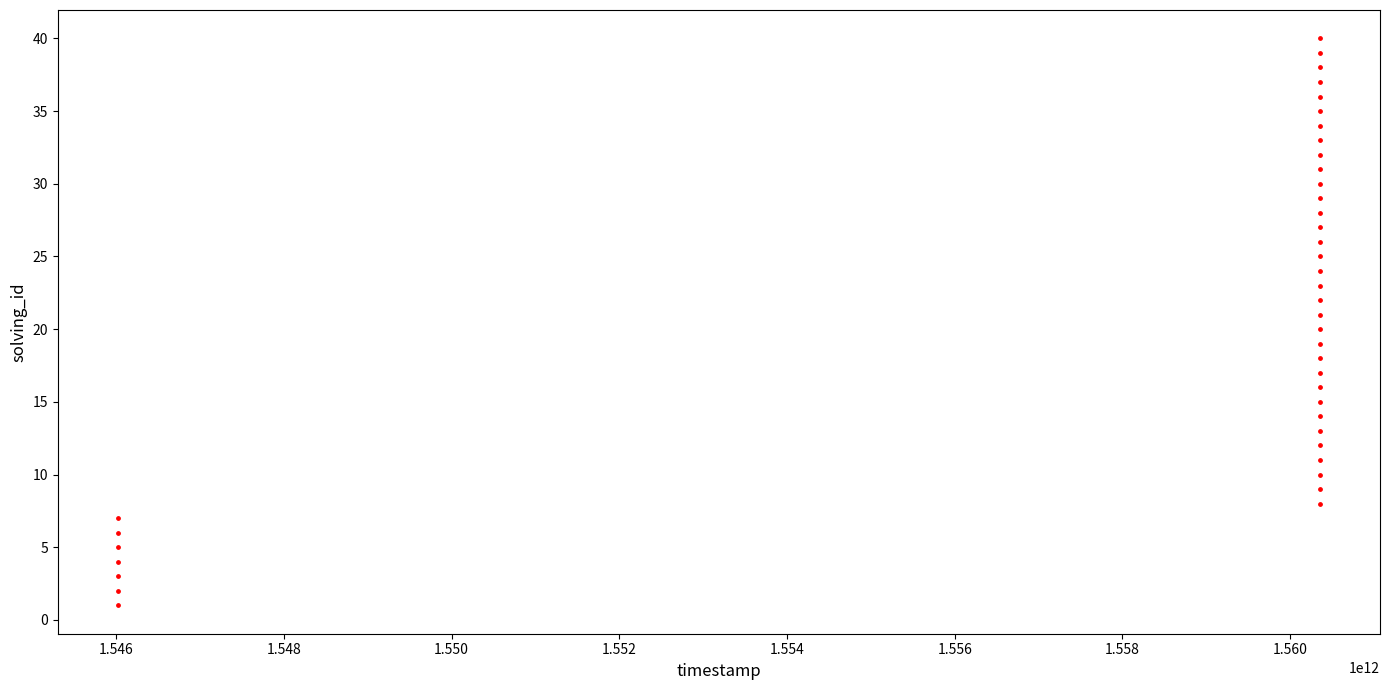

What is the range of X values (max minus min)?

14335548227